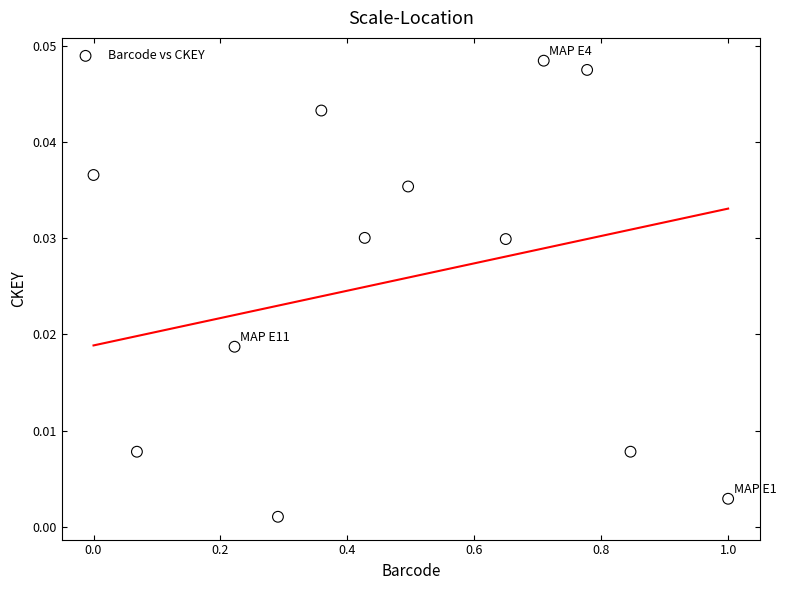

What is the average X value?

0.5